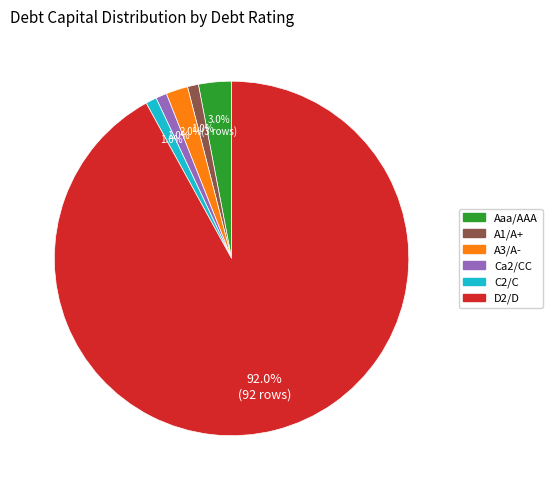

Count the number of slices in the pie.

6